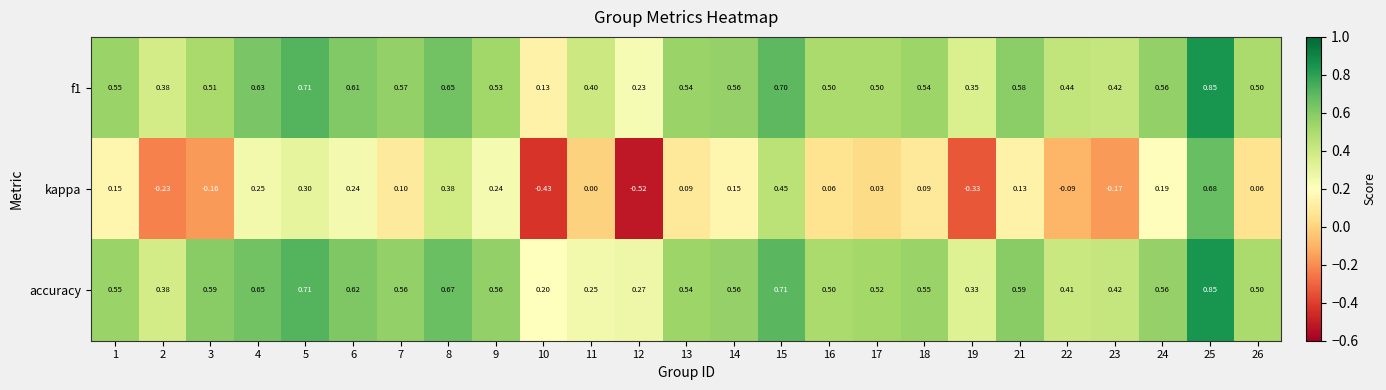

At which category is the sum across all series the highest?

25